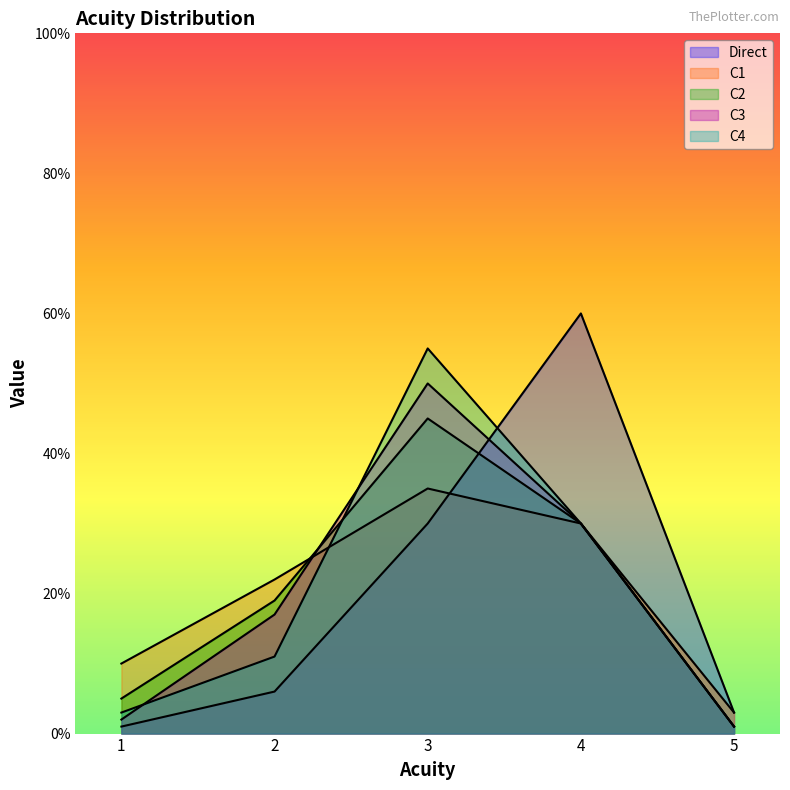

Between which two adjacent categories do C2 and C1 first intersect?

2 and 3